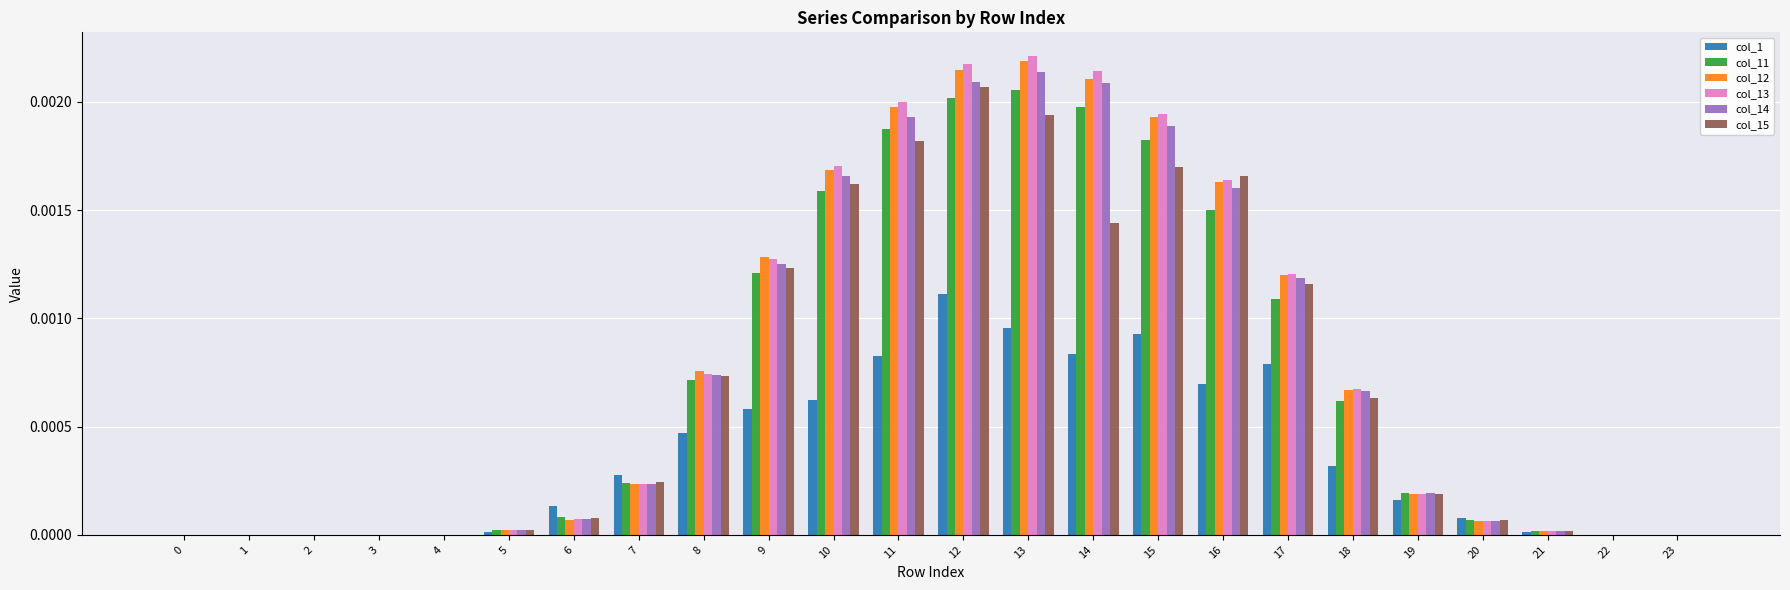

True or false: col_15 has a value of 0.0 at 16.

True